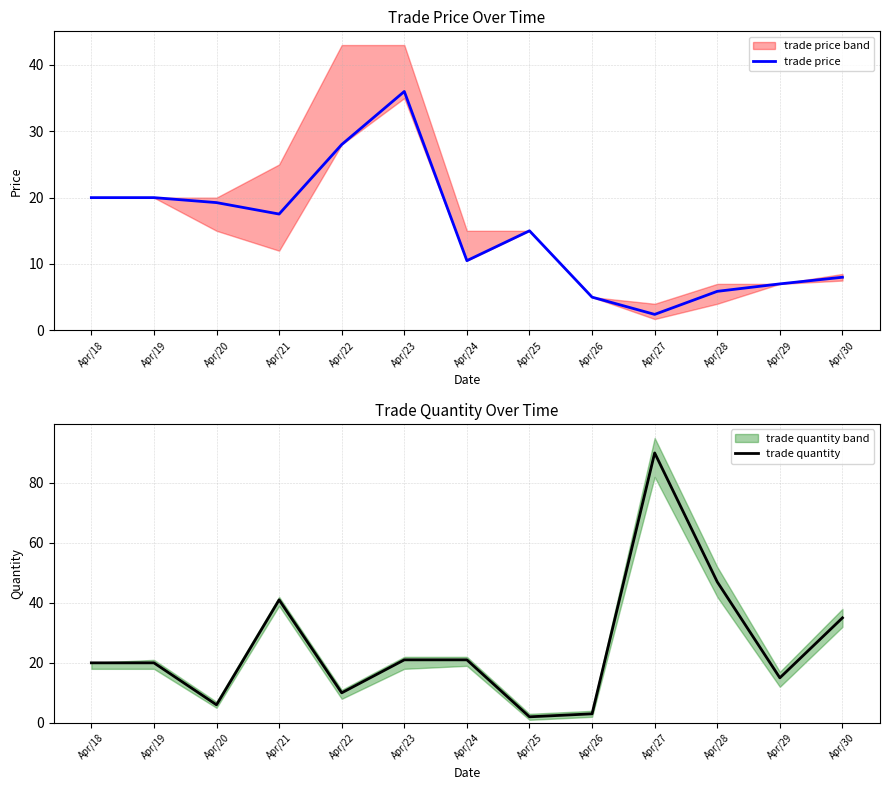

Which series changed the most between Apr/24 and Apr/26?

trade quantity